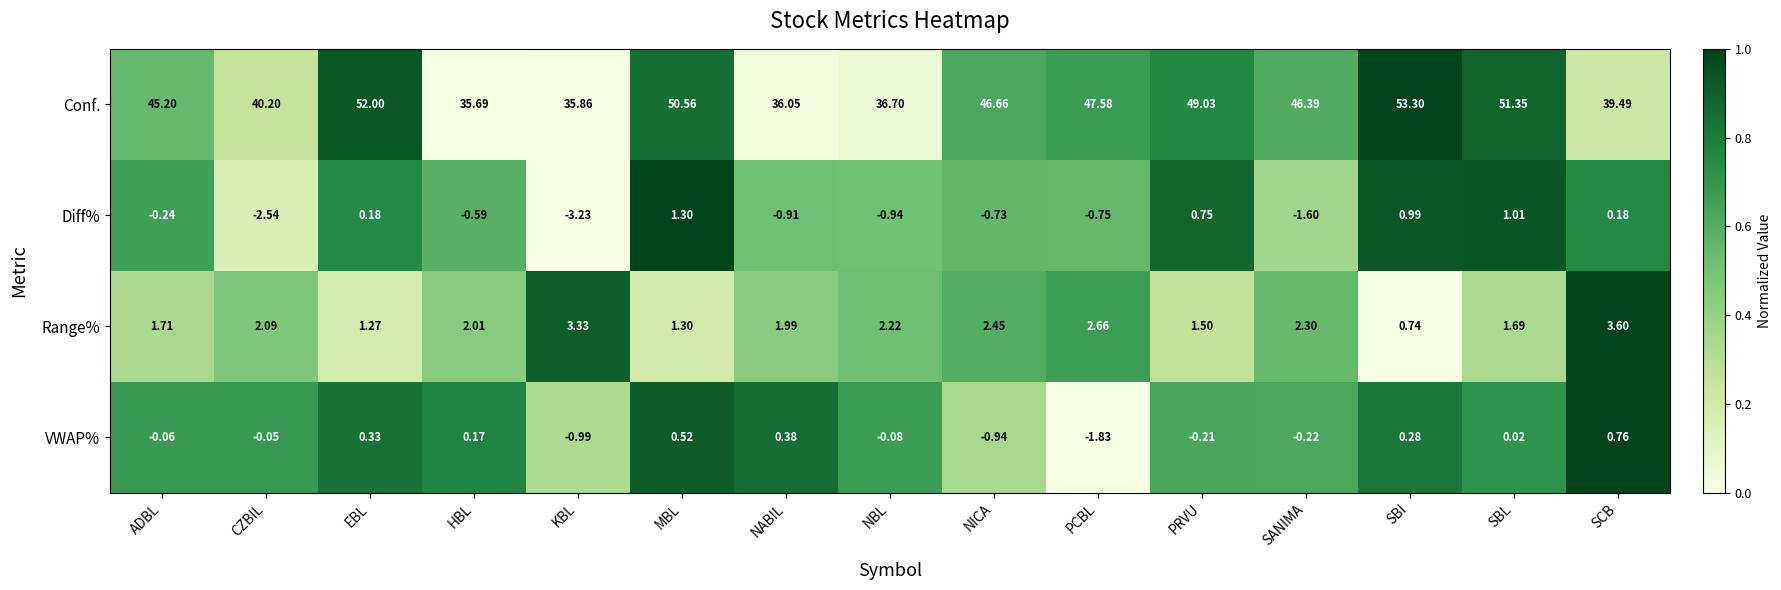

What is the difference between the highest and lowest values at PRVU?

49.2